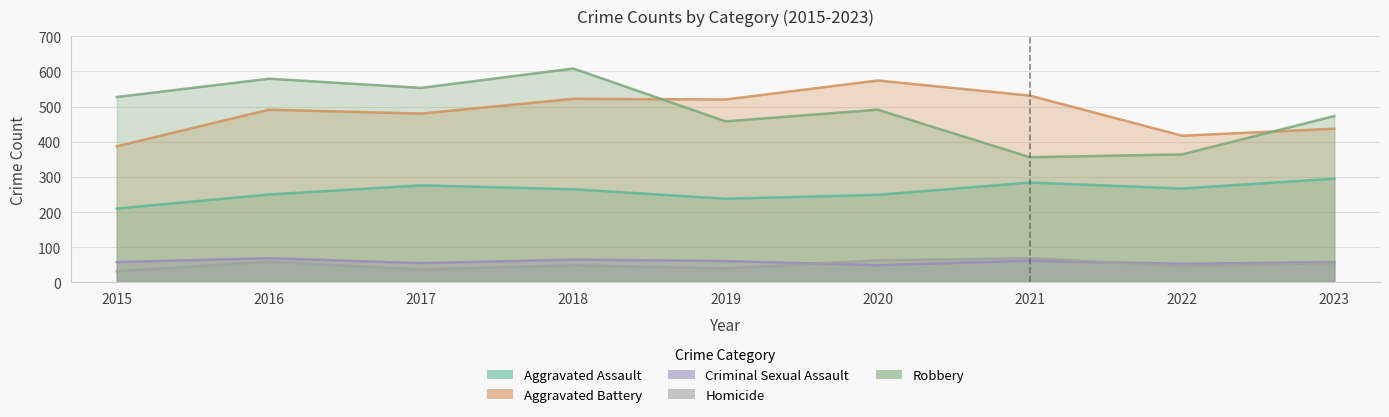

What is the value of the Homicide point at the 5th from the left?

40